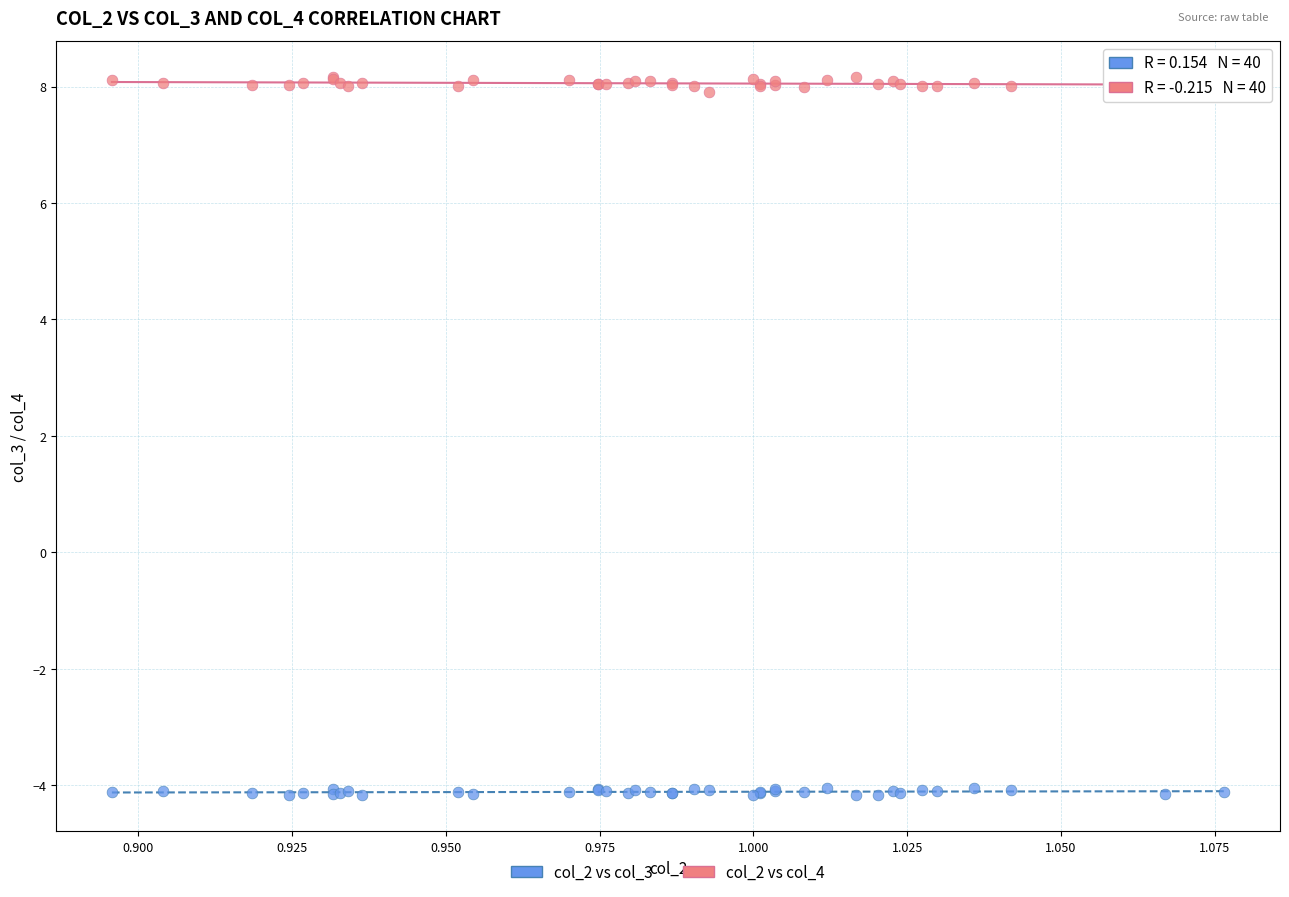

Which series reaches the maximum Y coordinate?

col_2 vs col_4